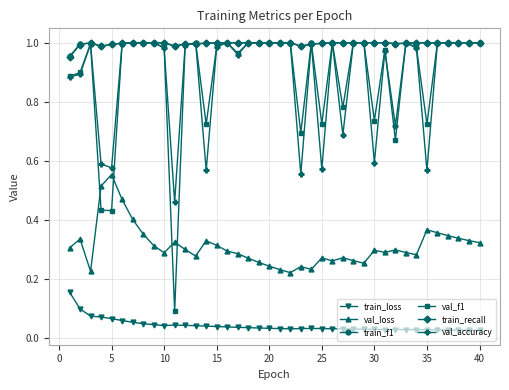

True or false: val_loss and train_loss intersect in this chart.

False